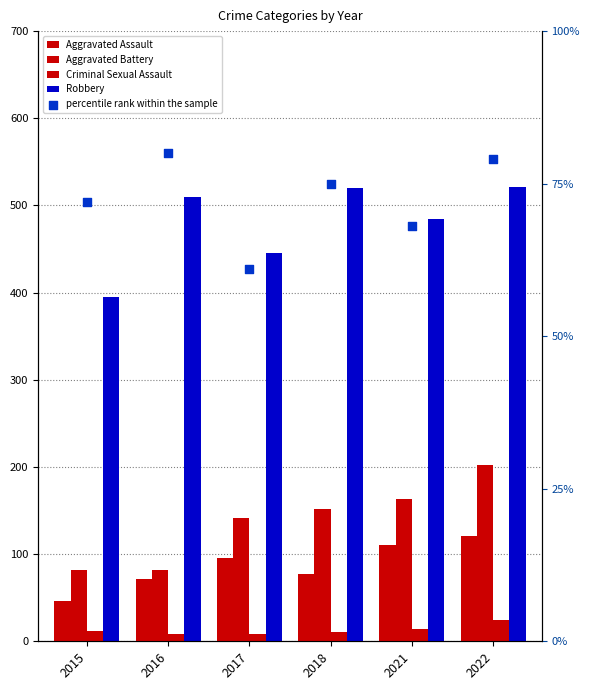

At how many categories does at least one series exceed 99?

6